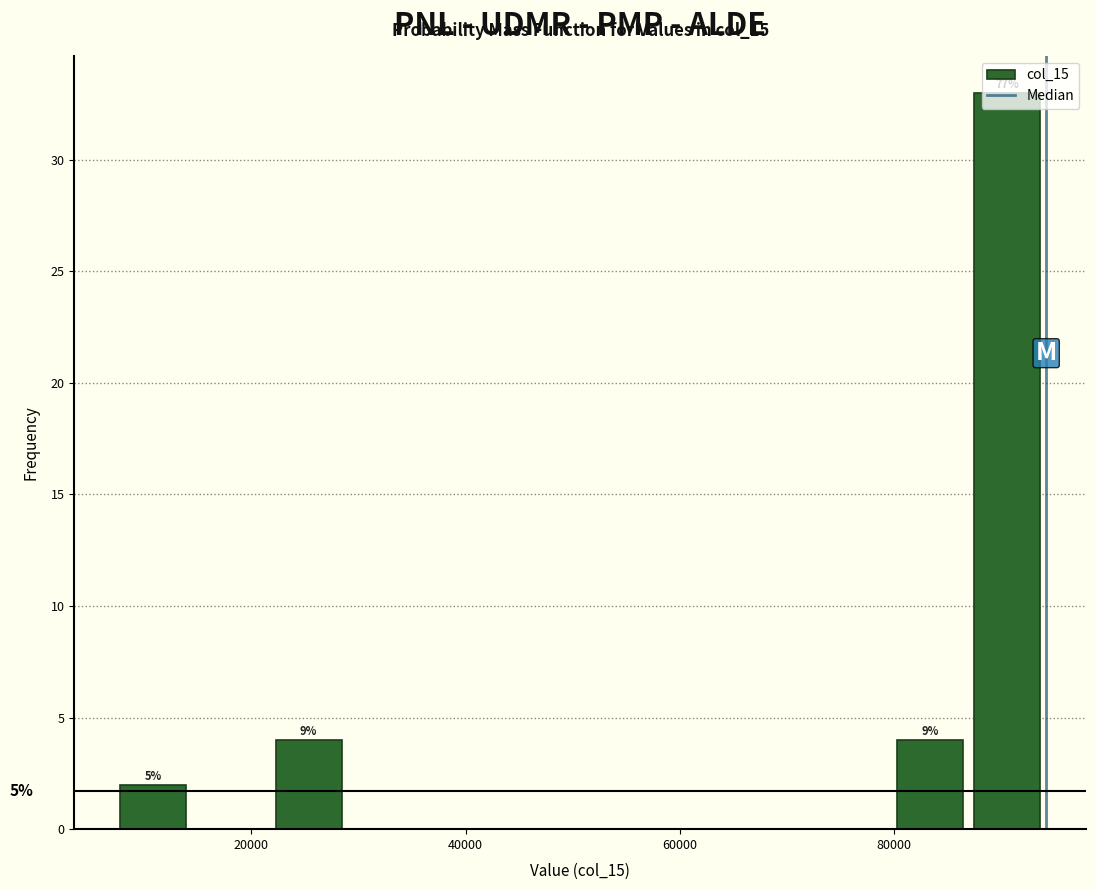

Read against the x-axis, roughly where is the centre of the tallest bar?

90000